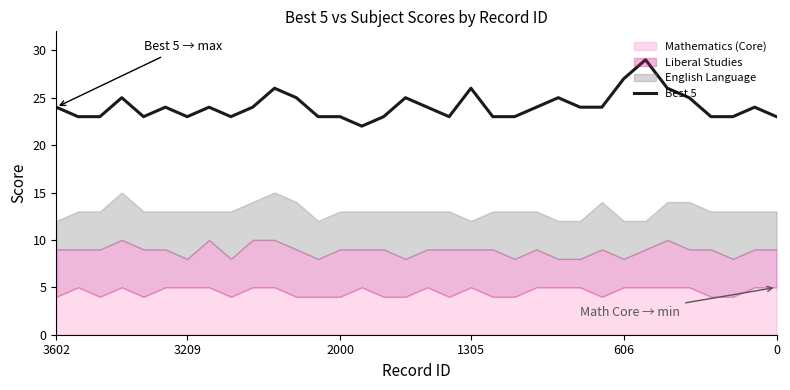

True or false: there are more than 1 points higher than both neighbors.

True